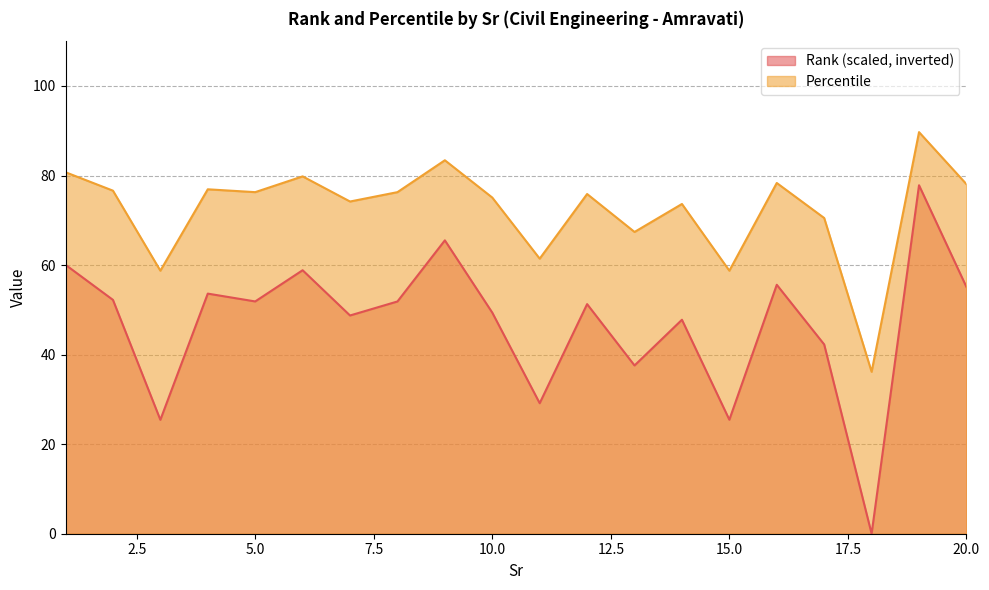

Which series has the widest spread of values?

Rank (scaled, inverted)